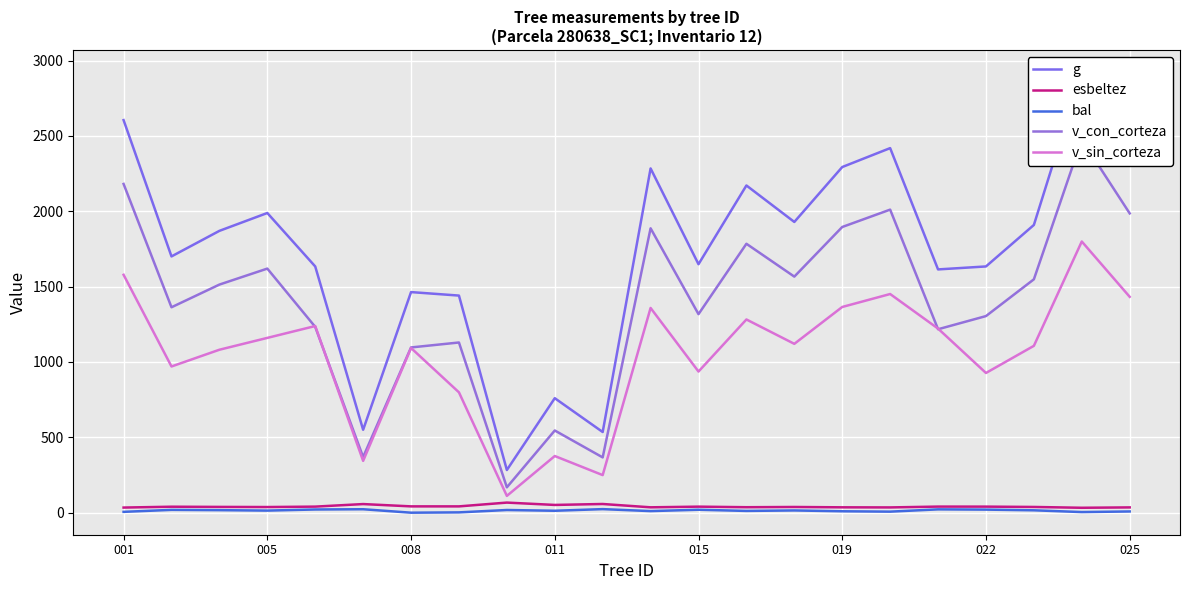

True or false: v_sin_corteza and bal cross at least once.

False